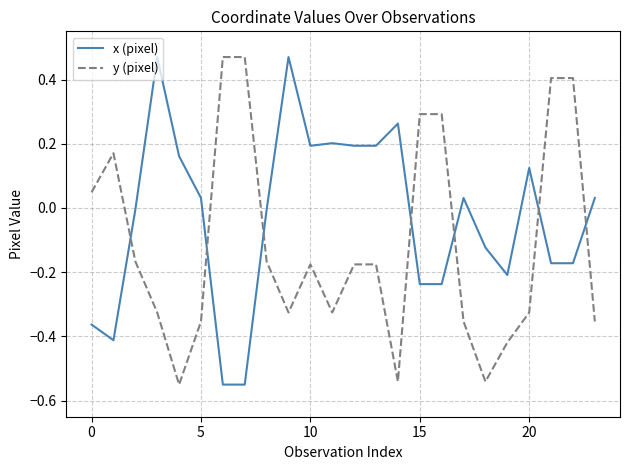

List the series in order of their overall mean, lowest first.

y (pixel), x (pixel)